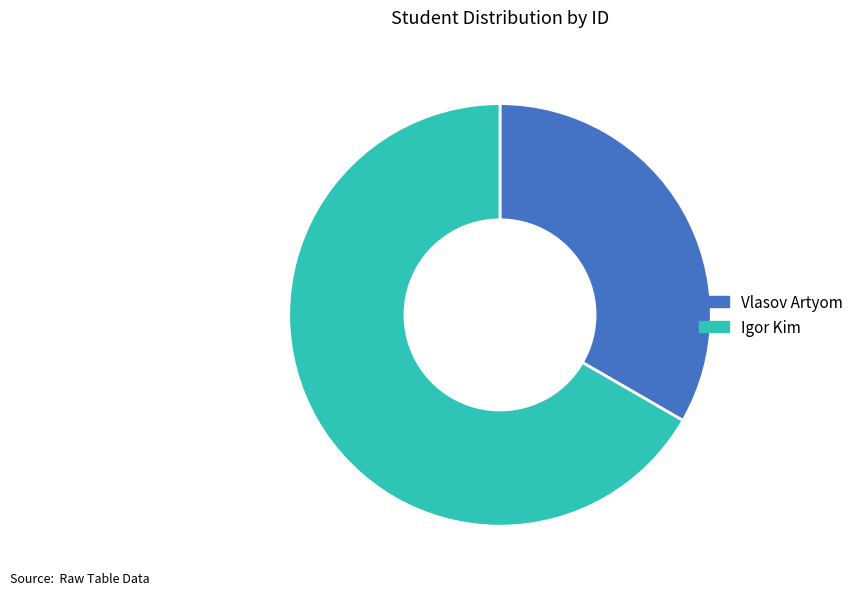

Which category has the biggest portion of the pie?

Igor Kim